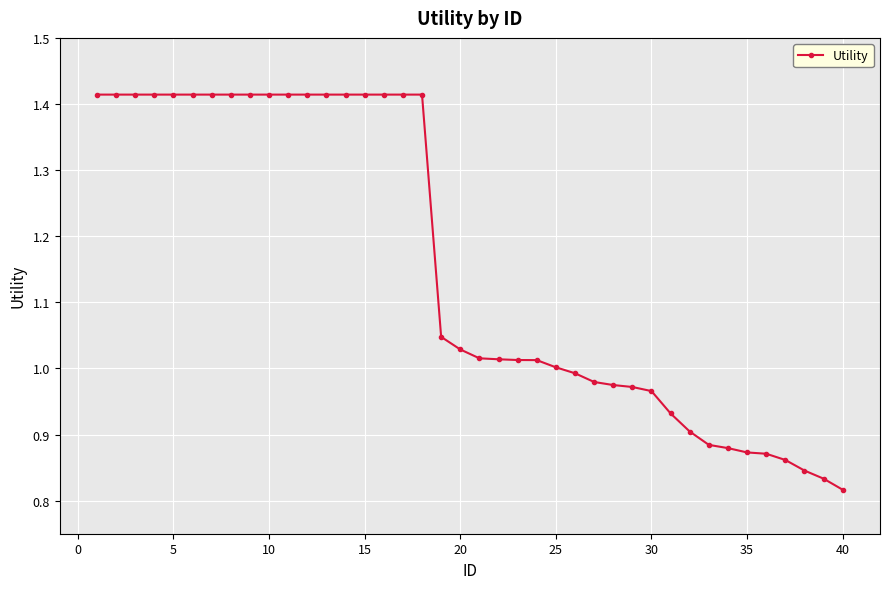

What is the average value?

1.2